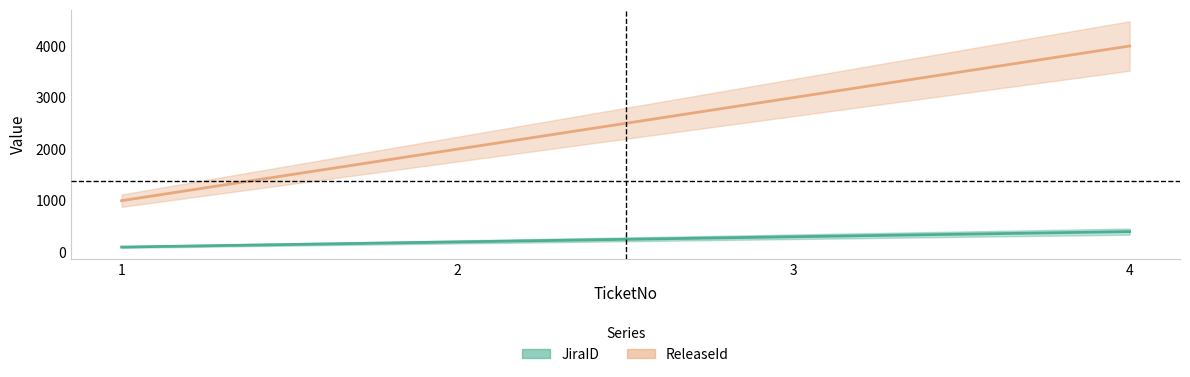

How many lines are shown in the chart?

2